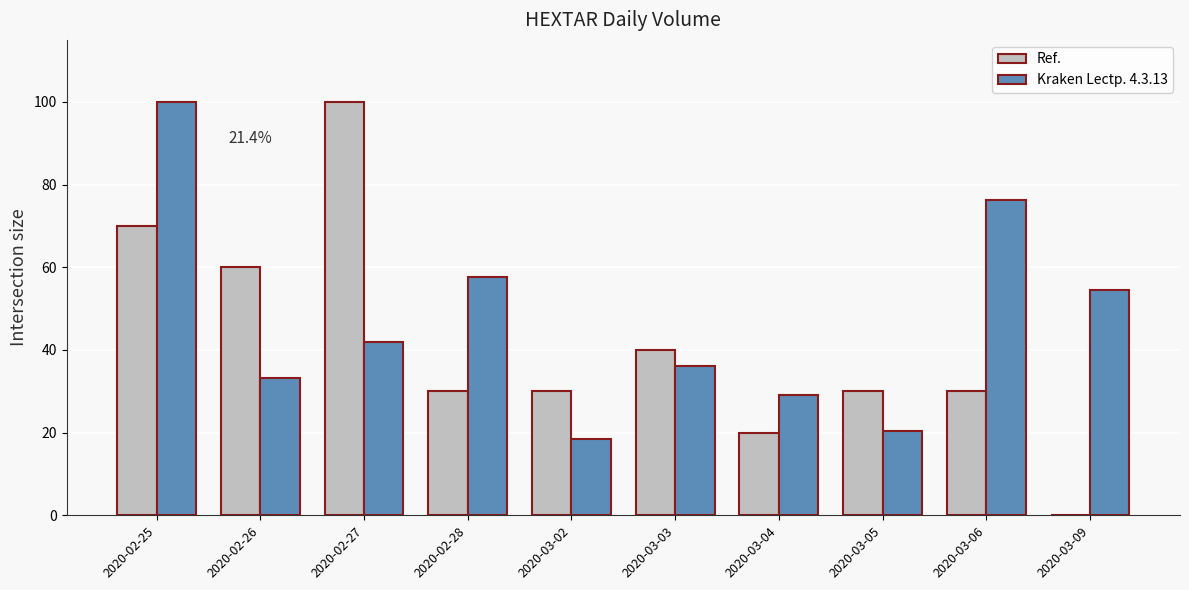

At which category is the sum across all series the highest?

2020-02-25